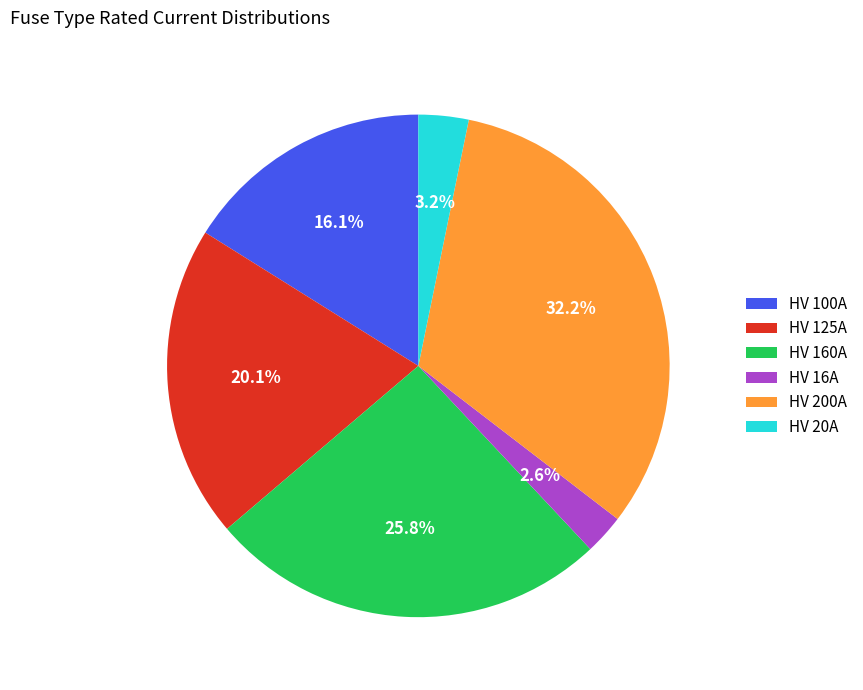

What percentage is the HV 16A slice, to the nearest percent?

3%